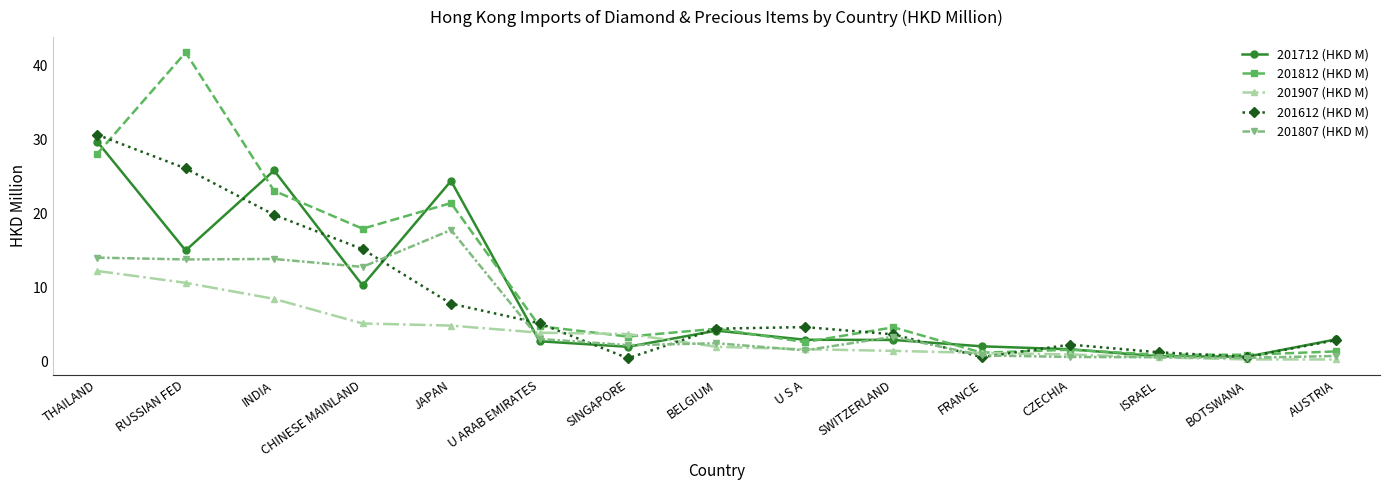

Count the number of data series in this chart.

5